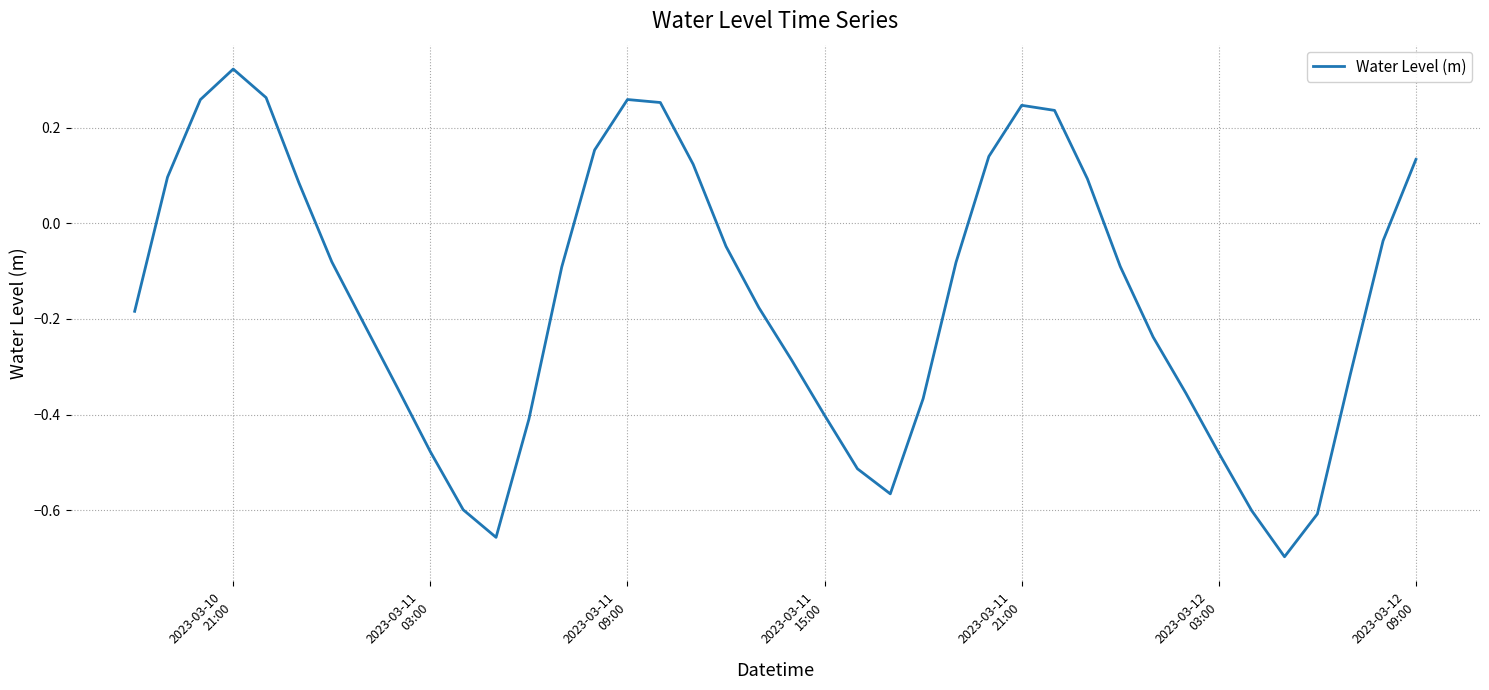

What is the difference between the second highest and second lowest values?

0.9